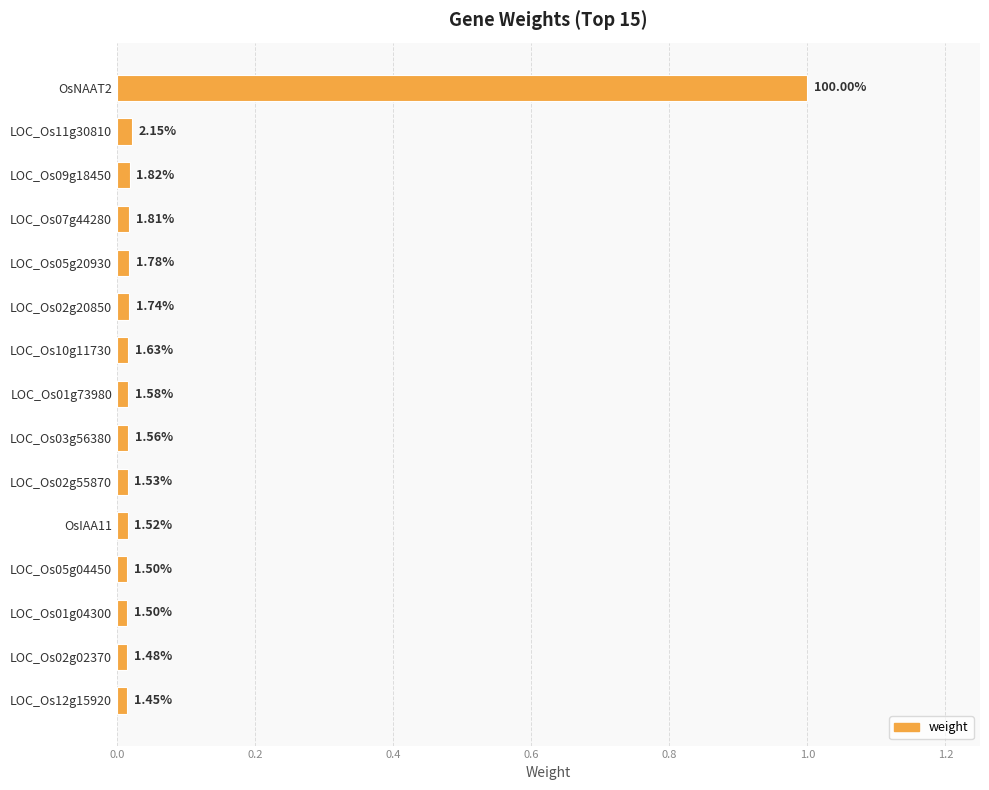

Does the chart contain any negative values?

No